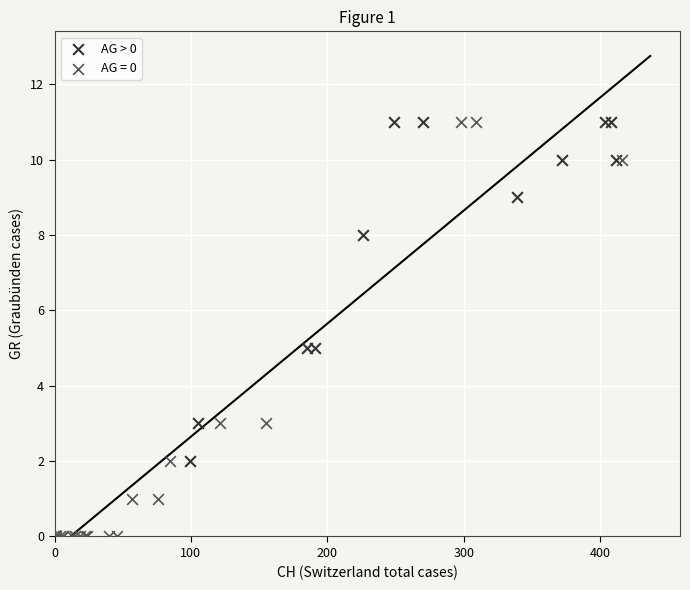

Which series reaches the minimum Y coordinate?

AG = 0